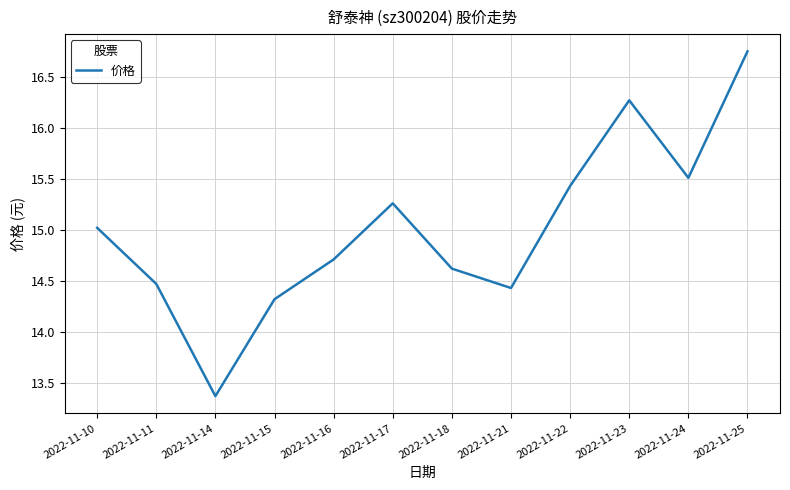

Rank the categories by value from lowest to highest.

2022-11-14, 2022-11-15, 2022-11-21, 2022-11-11, 2022-11-18, 2022-11-16, 2022-11-10, 2022-11-17, 2022-11-22, 2022-11-24, 2022-11-23, 2022-11-25